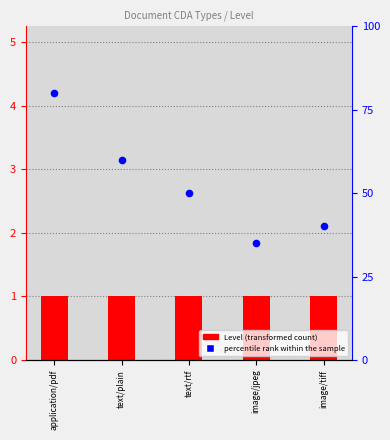

Which series reaches the maximum Y coordinate?

percentile rank within the sample